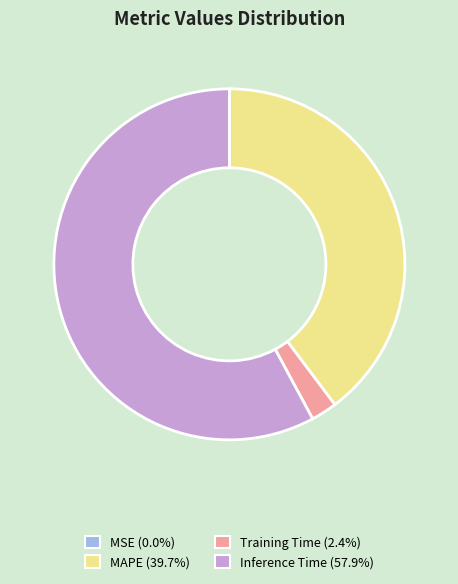

What is the ratio of the value at Inference Time (57.9%) to the value at MAPE (39.7%)?

1.5